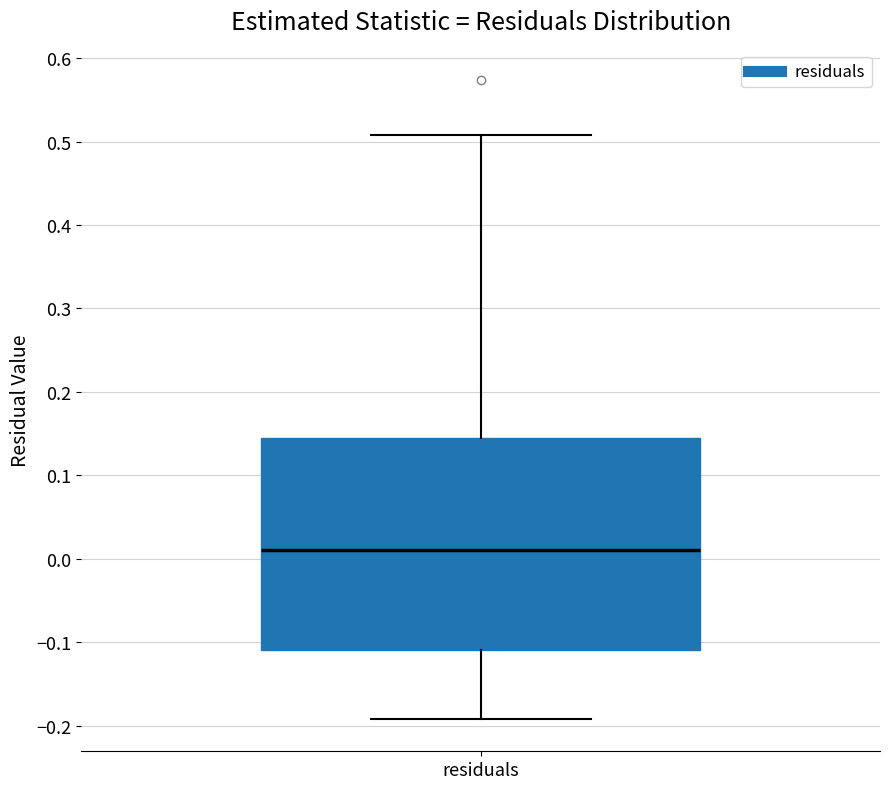

Transcribe this box plot: give where the median line is, the range the box spans, and where the two whiskers end, as read against the y-axis. The values are not printed on the chart, so give them approximately, as read against the axis.

median 0.01, box -0.11 to 0.14, whiskers -0.19 to 0.51